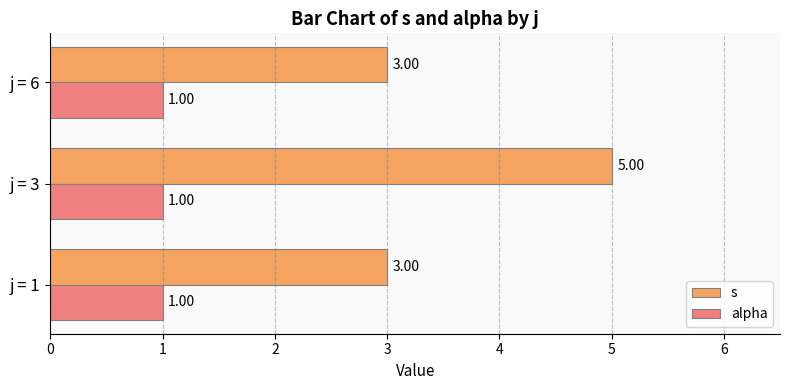

What is the average value of the s series?

4